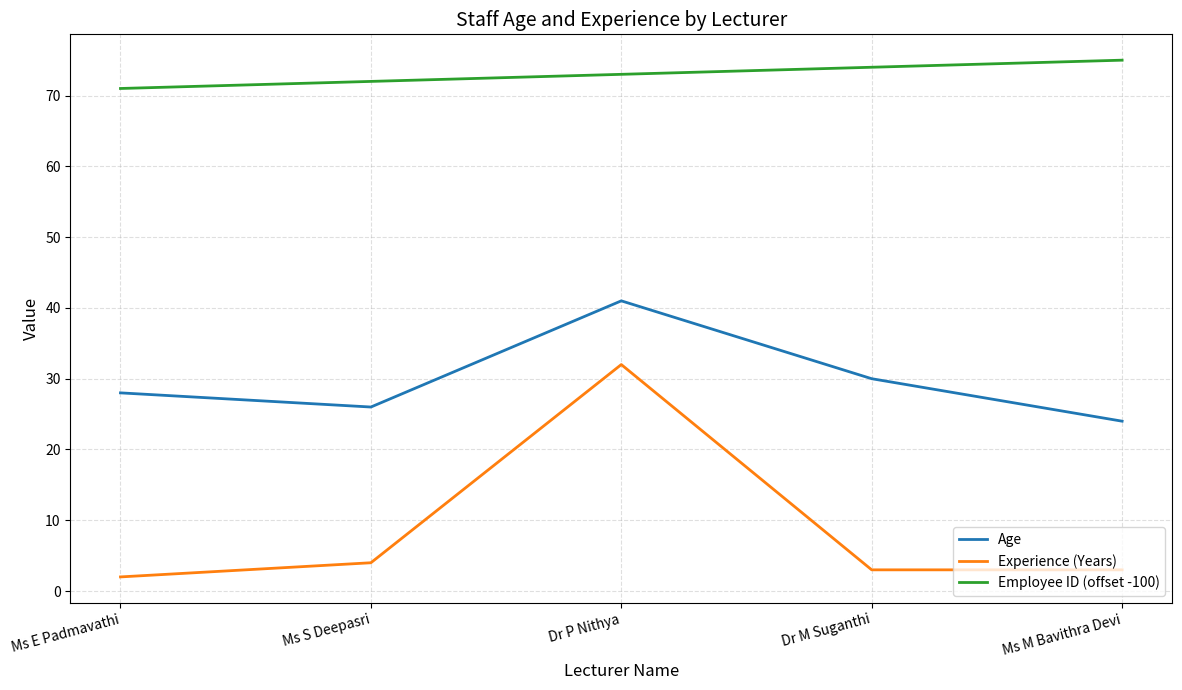

At which label does Employee ID (offset -100) reach its peak?

Ms M Bavithra Devi